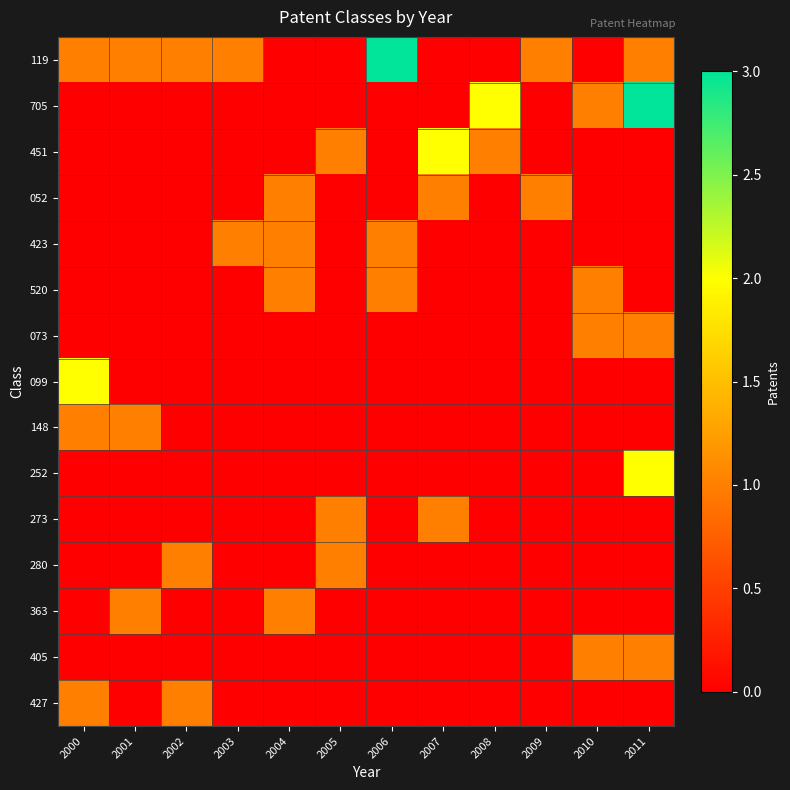

At how many categories does at least one series exceed 2?

2